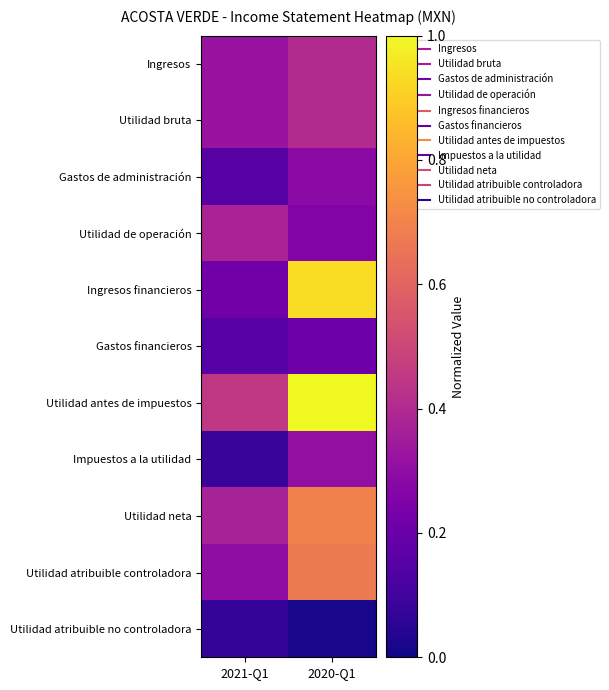

Between 2021-Q1 and 2020-Q1, which is larger?

2020-Q1